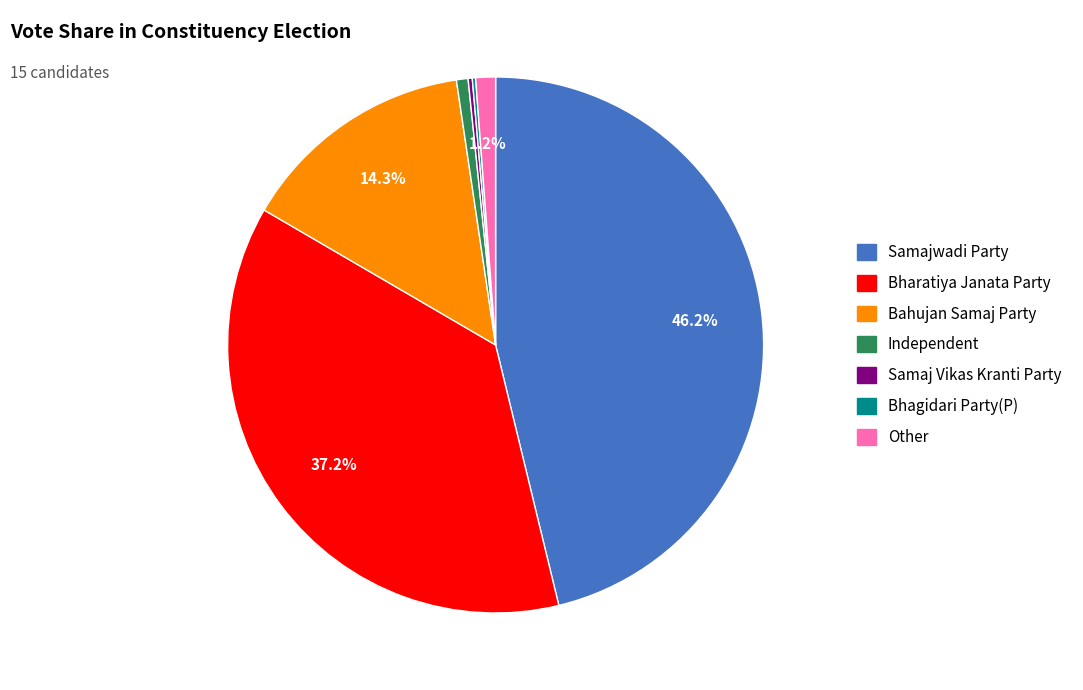

True or false: Bharatiya Janata Party accounts for 37% of the total.

True